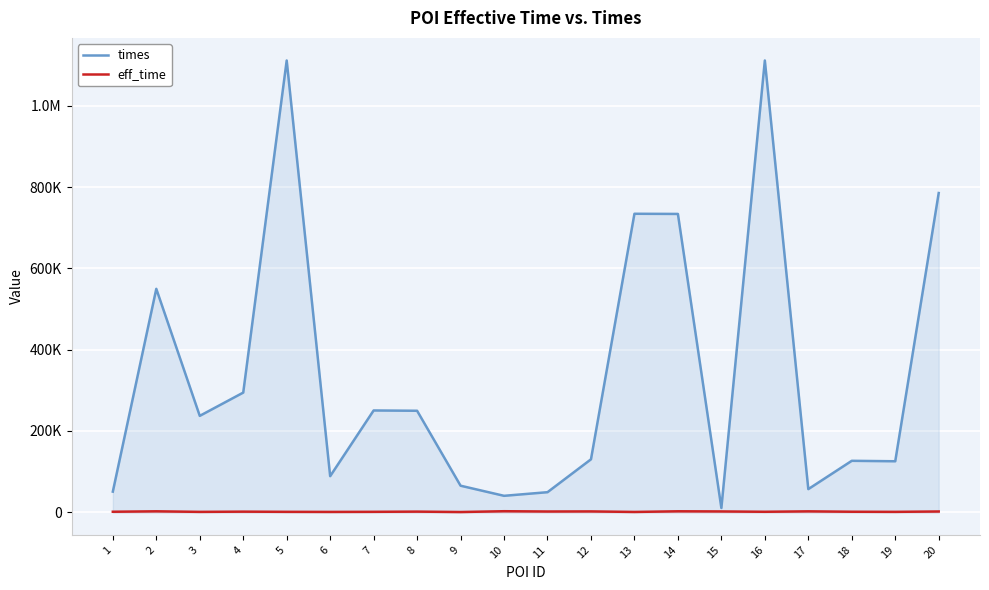

At which category is the sum across all series the highest?

16